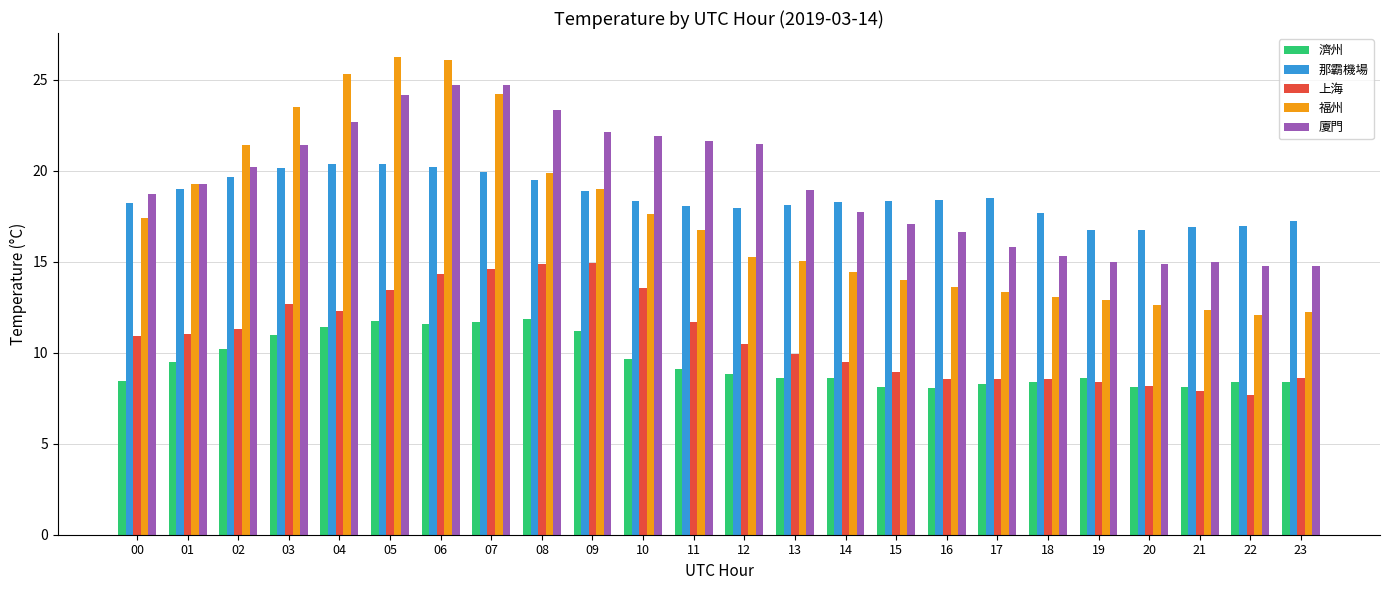

What is the lowest value of the 上海 series?

7.7